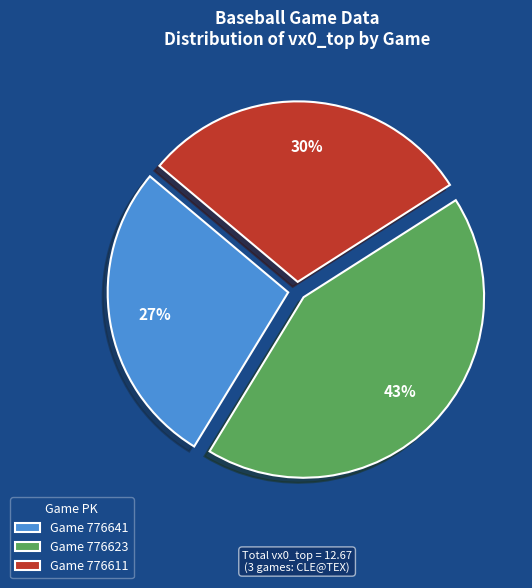

What is the largest slice in the pie chart?

Game 776623